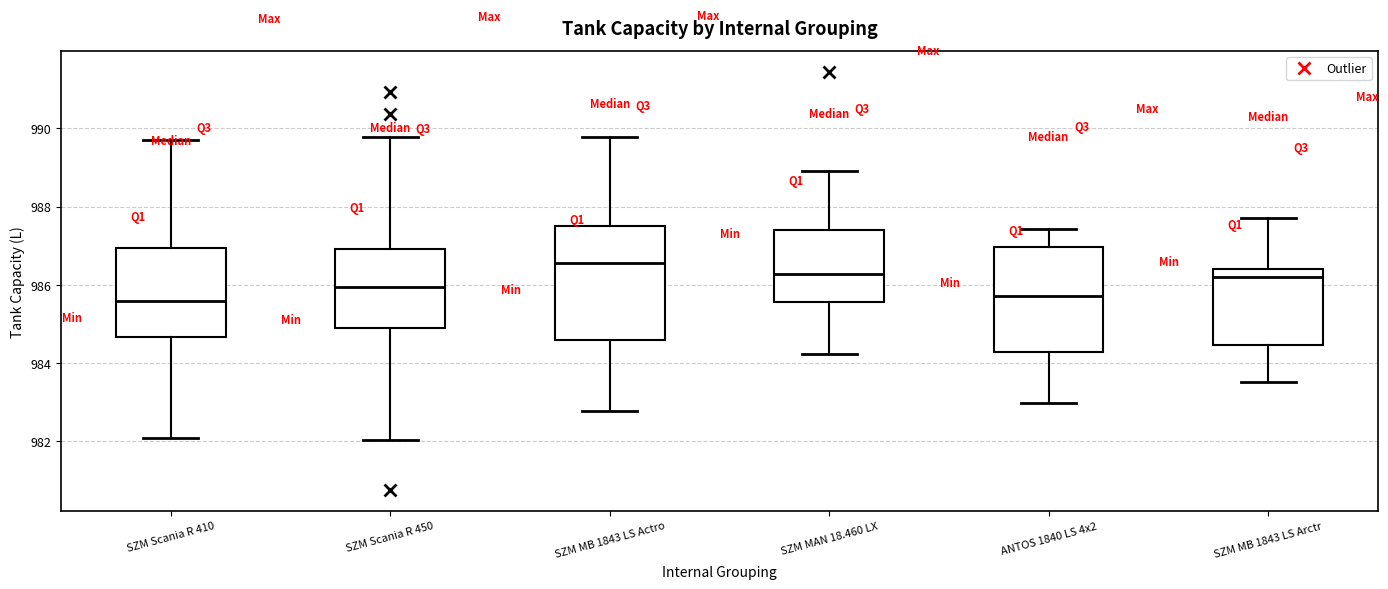

Comparing the boxes themselves (not the whiskers), which one is the tallest?

SZM MB 1843 LS Actro